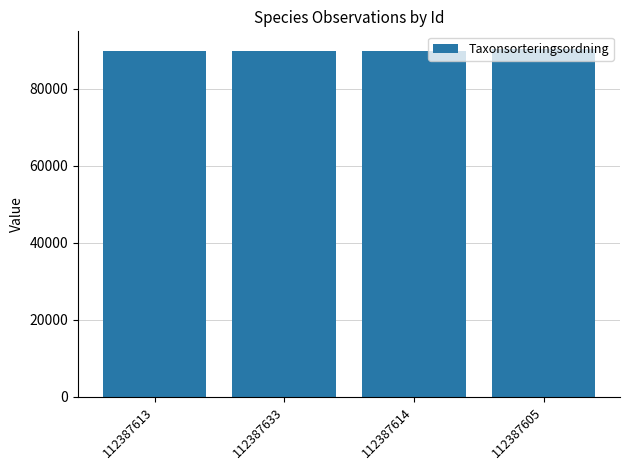

How many values are between 89671 and 90335?

4